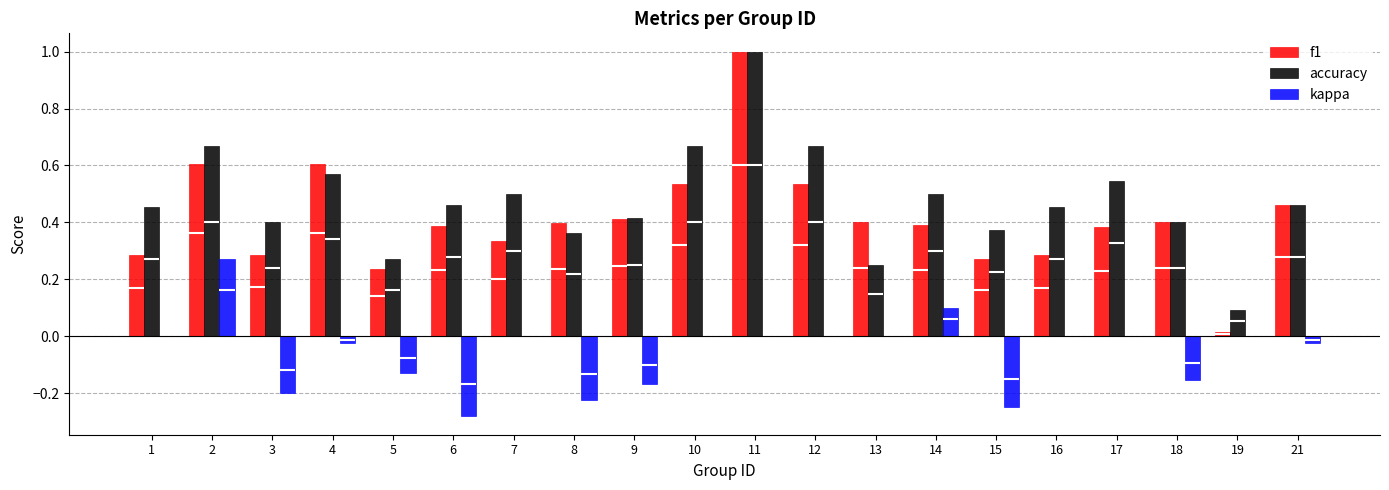

What is the lowest value of the accuracy series?

0.1